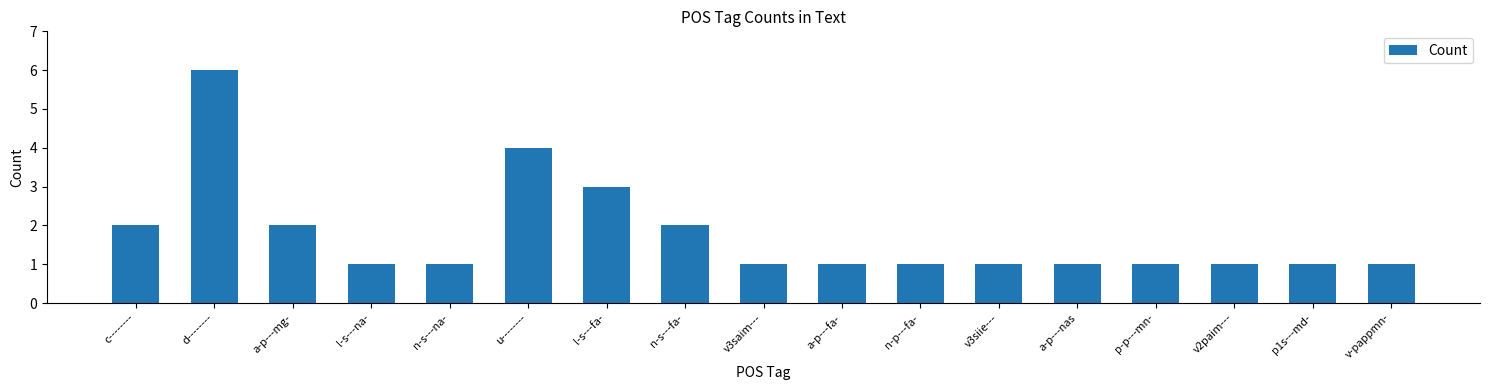

What is the difference between the maximum and minimum values?

5